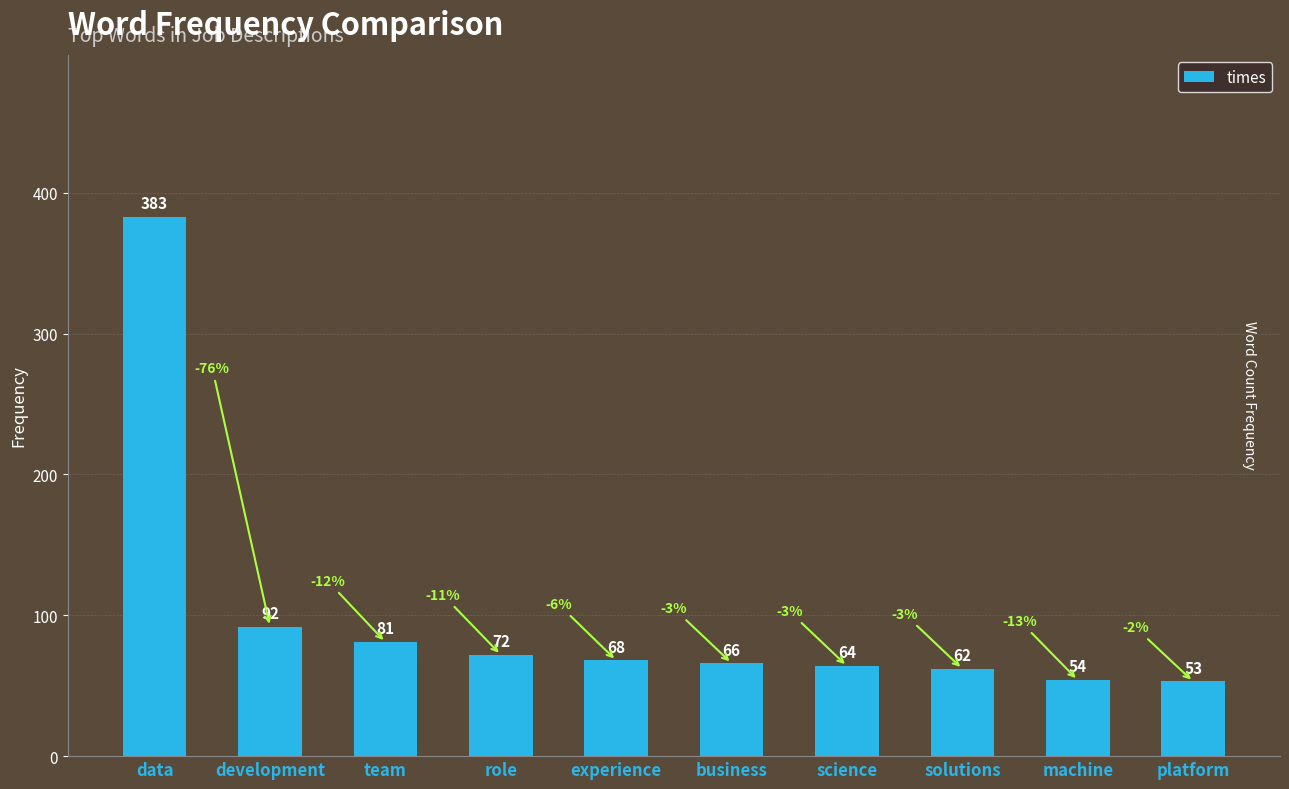

What is the value of the 6th bar from the left?

66